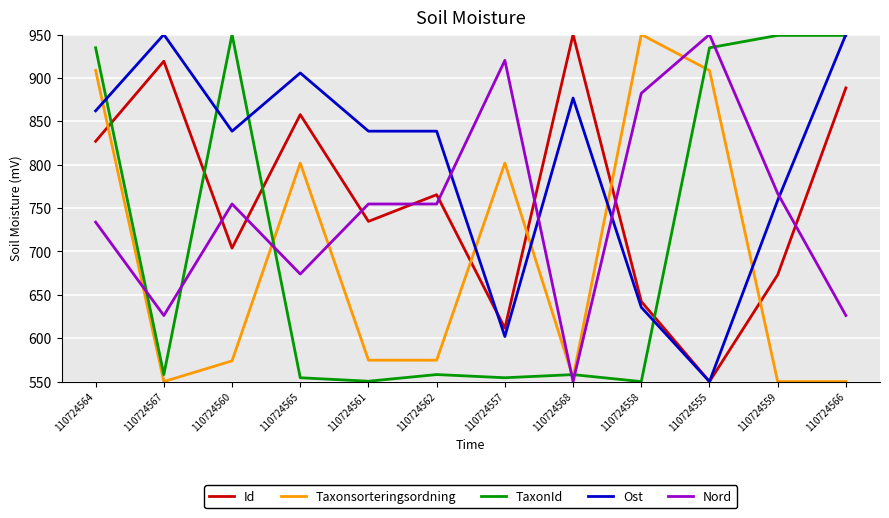

What are all the series names shown in the legend?

Id, Taxonsorteringsordning, TaxonId, Ost, Nord